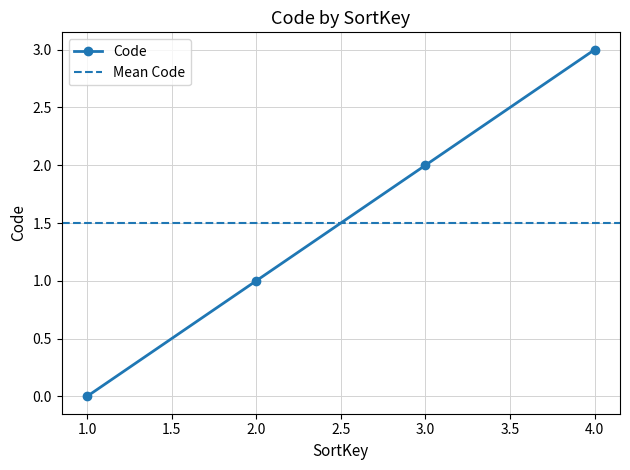

Does the chart display data point markers on the line(s)?

Yes